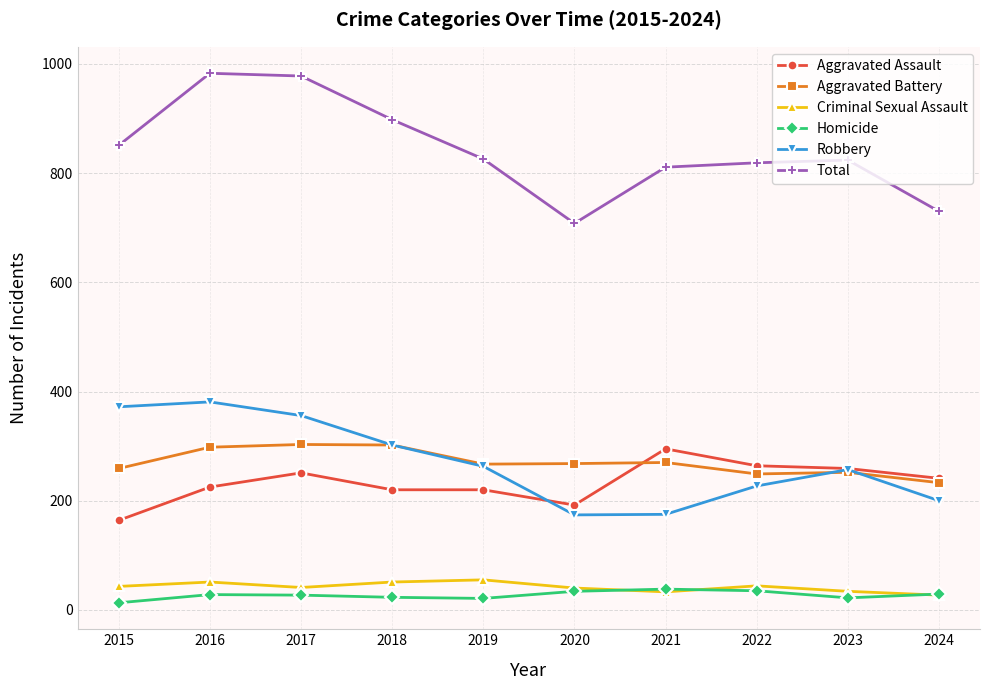

What are all the series names shown in the legend?

Aggravated Assault, Aggravated Battery, Criminal Sexual Assault, Homicide, Robbery, Total